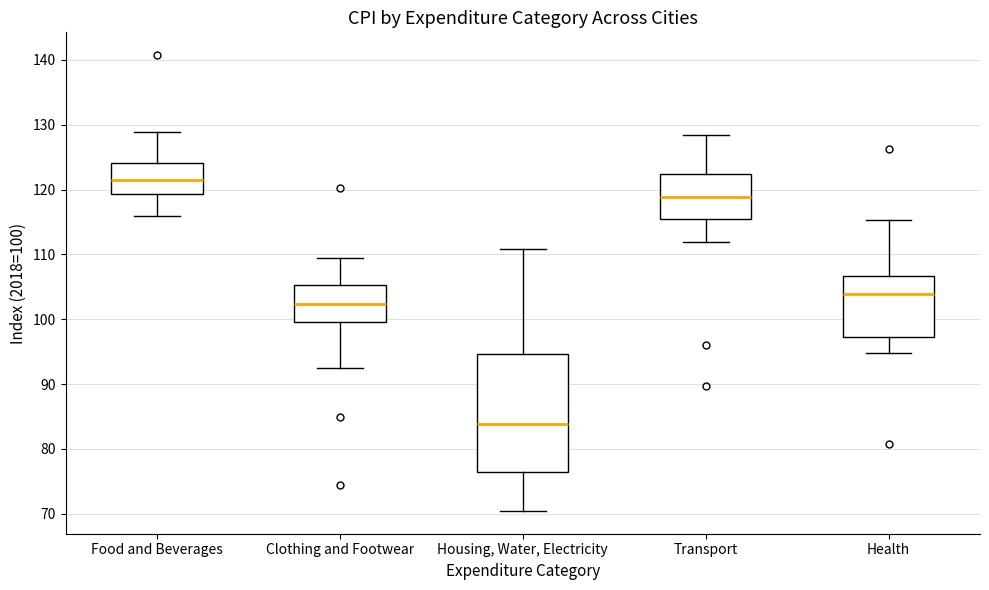

Which box has the lowest median line?

Housing, Water, Electricity